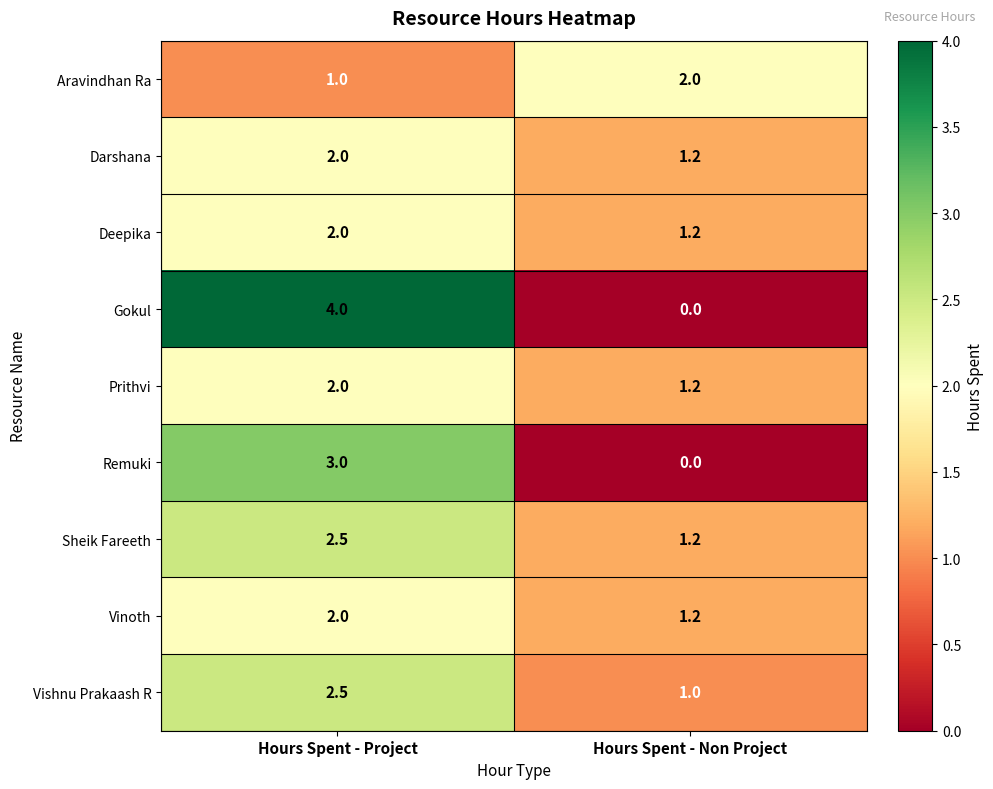

Reading left to right, transcribe all the data shown in this chart.

Aravindhan Ra: 1.0	2.0
Darshana: 2.0	1.2
Deepika: 2.0	1.2
Gokul: 4.0	0.0
Prithvi: 2.0	1.2
Remuki: 3.0	0.0
Sheik Fareeth: 2.5	1.2
Vinoth: 2.0	1.2
Vishnu Prakaash R: 2.5	1.0